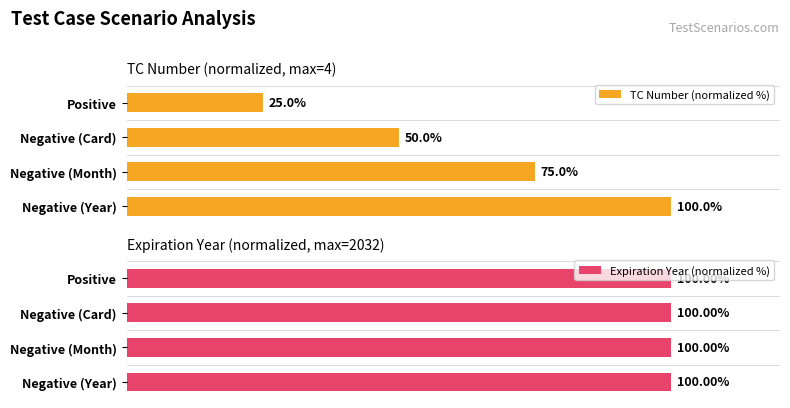

Which category has the highest value in the TC Number (normalized %) series?

Negative (Year)